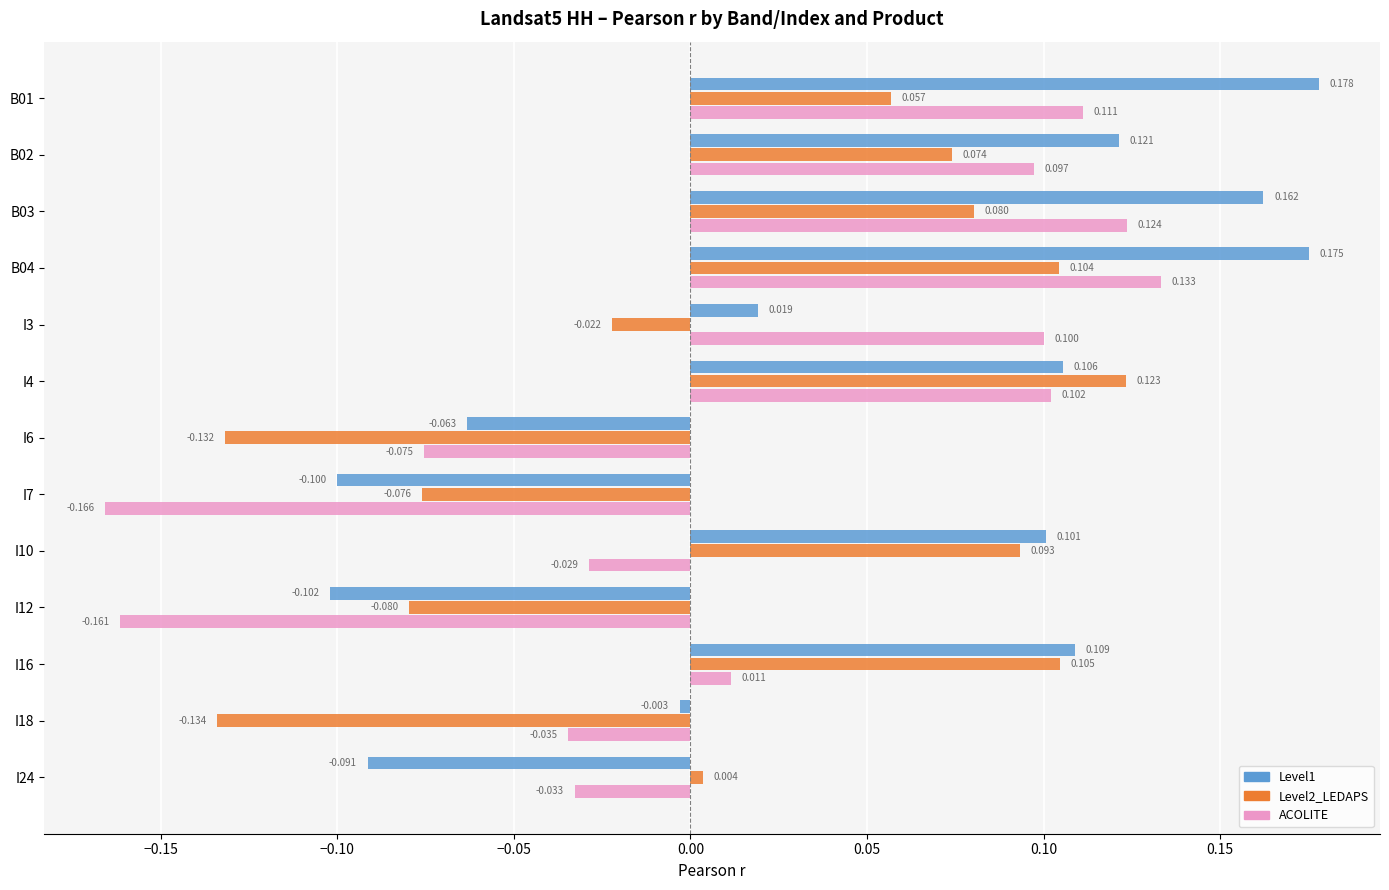

At which label does ACOLITE reach its peak?

B04